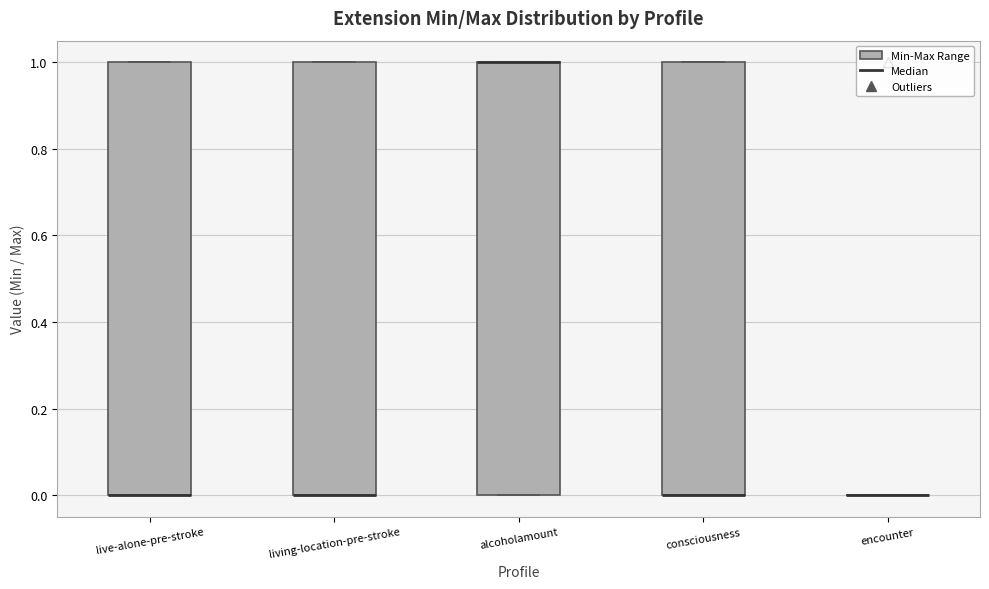

Reading left to right, transcribe this box plot: for each box, give where its median line is, the range the box spans, and where its two whiskers end, as read against the y-axis. The values are not printed on the chart, so give them approximately, as read against the axis.

live-alone-pre-stroke: median 0 (drawn on the box's lower edge), box 0 to 1, whiskers 0 to 1
living-location-pre-stroke: median 0 (drawn on the box's lower edge), box 0 to 1, whiskers 0 to 1
alcoholamount: median 1 (drawn on the box's upper edge), box 0 to 1, whiskers 0 to 1
consciousness: median 0 (drawn on the box's lower edge), box 0 to 1, whiskers 0 to 1
encounter: box collapsed to a line at 0, whiskers 0 to 0